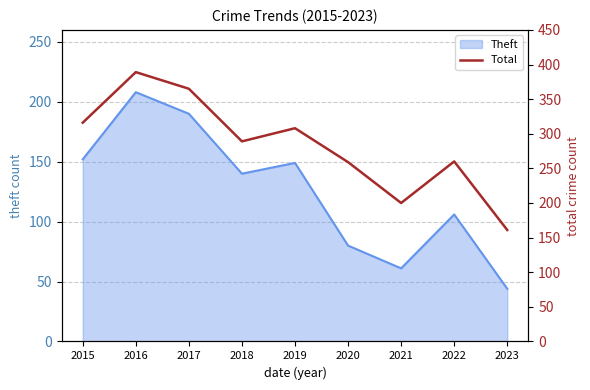

At which category does the data reach its first local peak?

2016